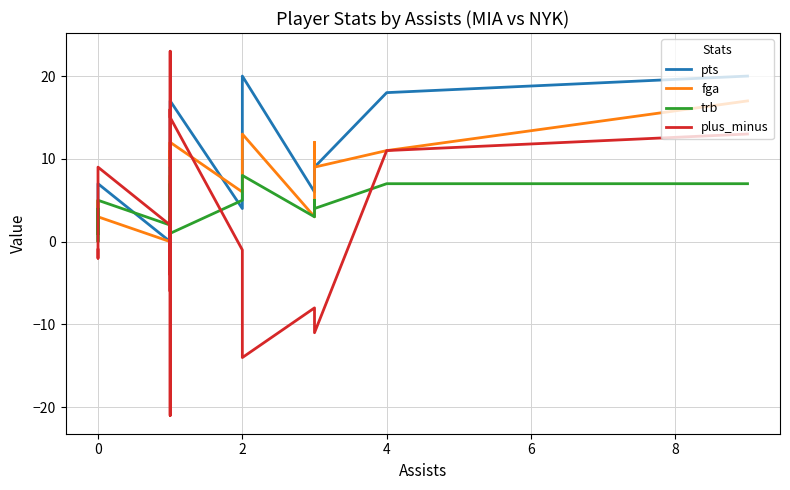

True or false: pts and fga cross at least once.

True